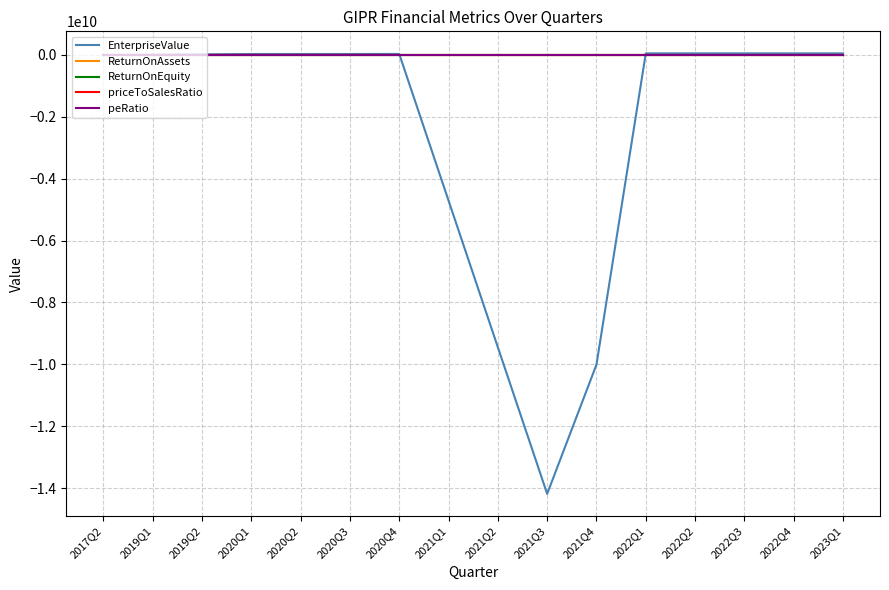

Which category has the lowest value across all series?

2021Q3